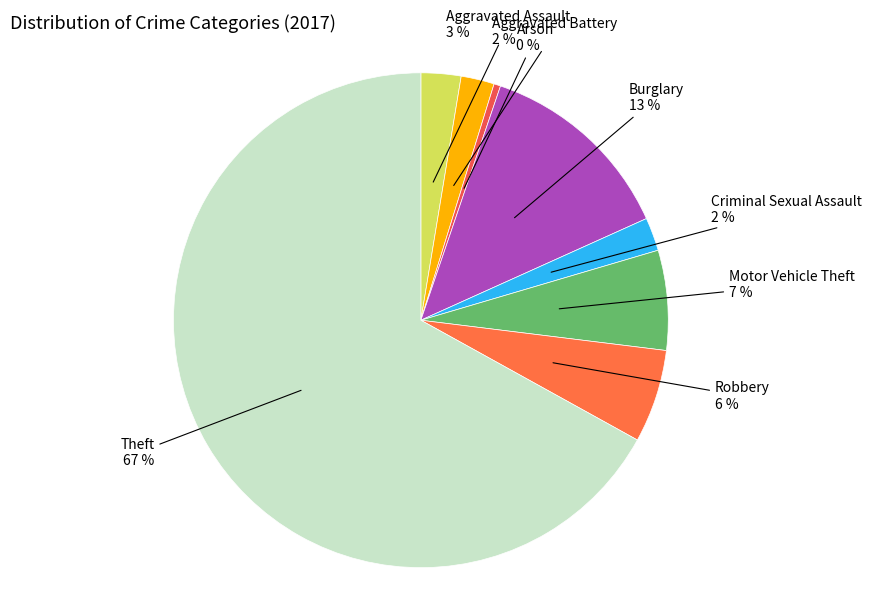

Which slice is the largest?

Theft